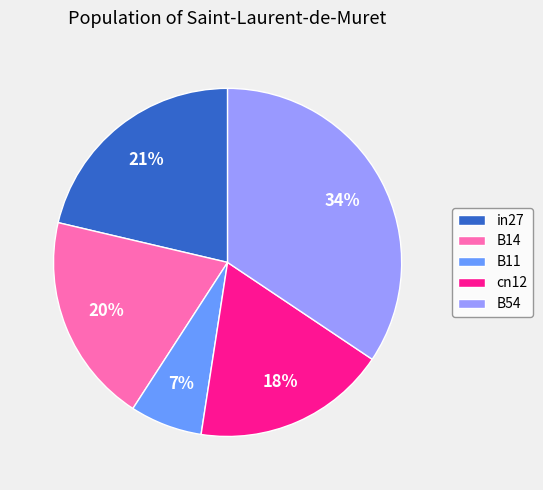

Is the sum of cn12 and B54 greater than half?

Yes